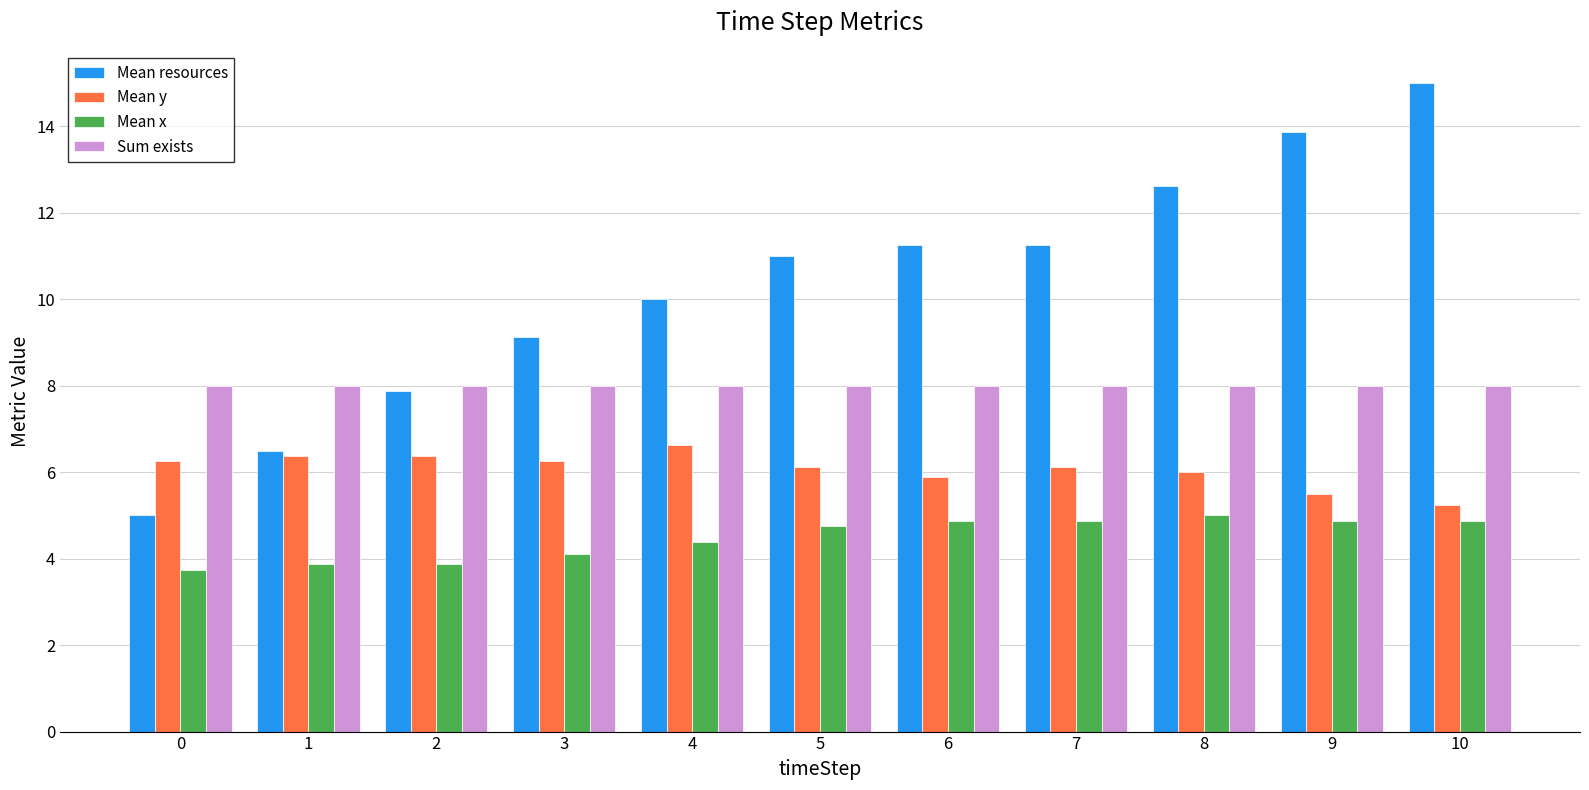

What is the smallest value displayed?

3.8